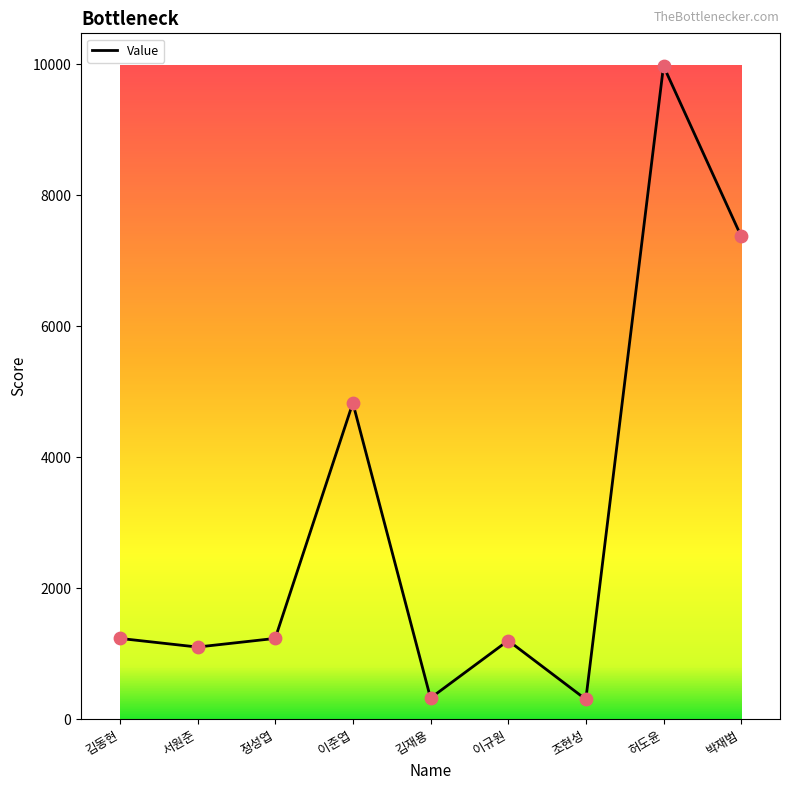

What is the ratio of the value at 박재범 to the value at 허도윤?

0.7